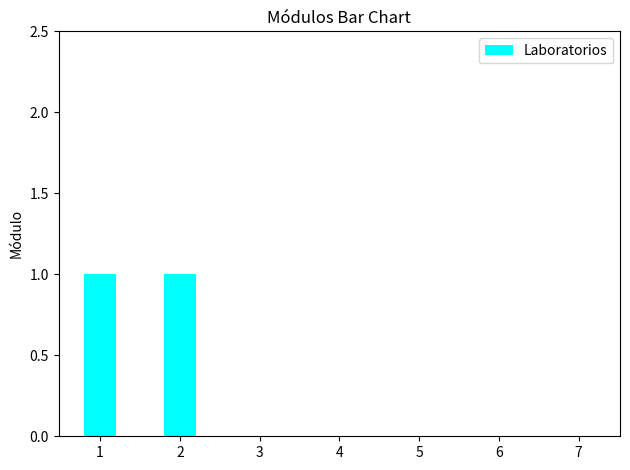

True or false: the data shows 0 at 4.

True